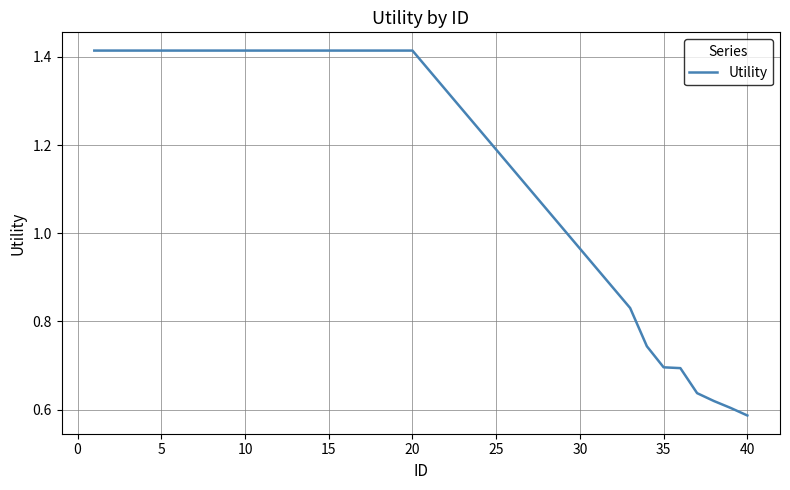

The value at 35 is 0.7. True or false?

True